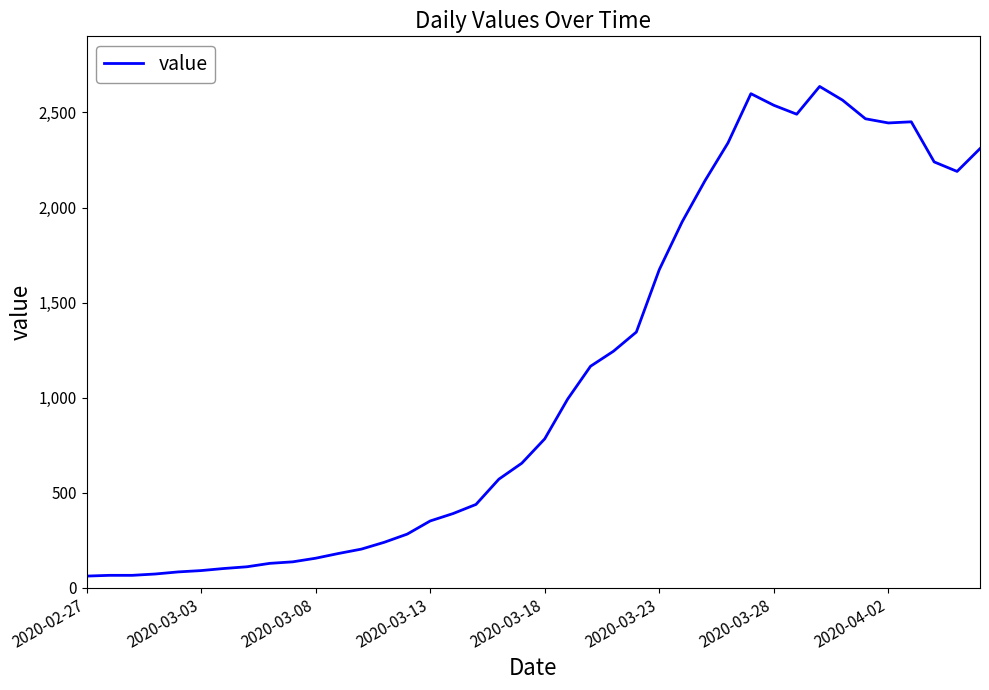

What is the smallest value displayed?

61